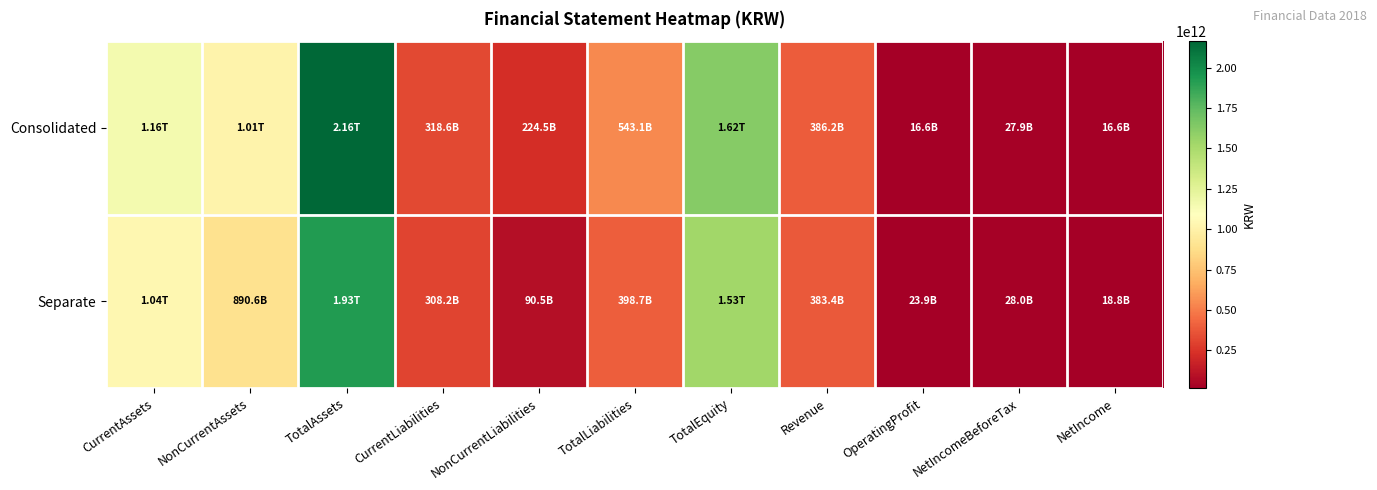

At which category does the chart reach its minimum across all series?

NetIncome